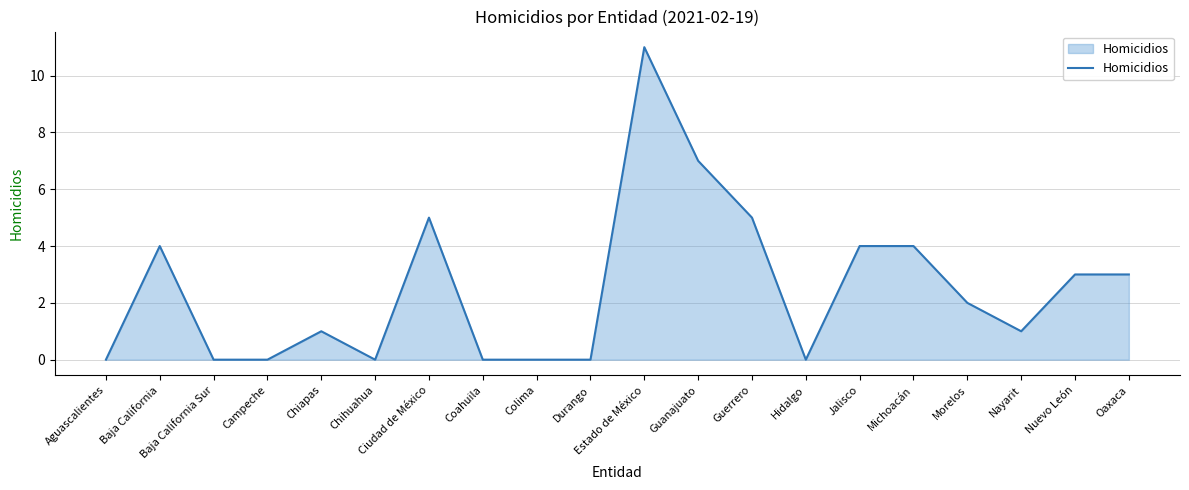

The value at Michoacán is 1. True or false?

False